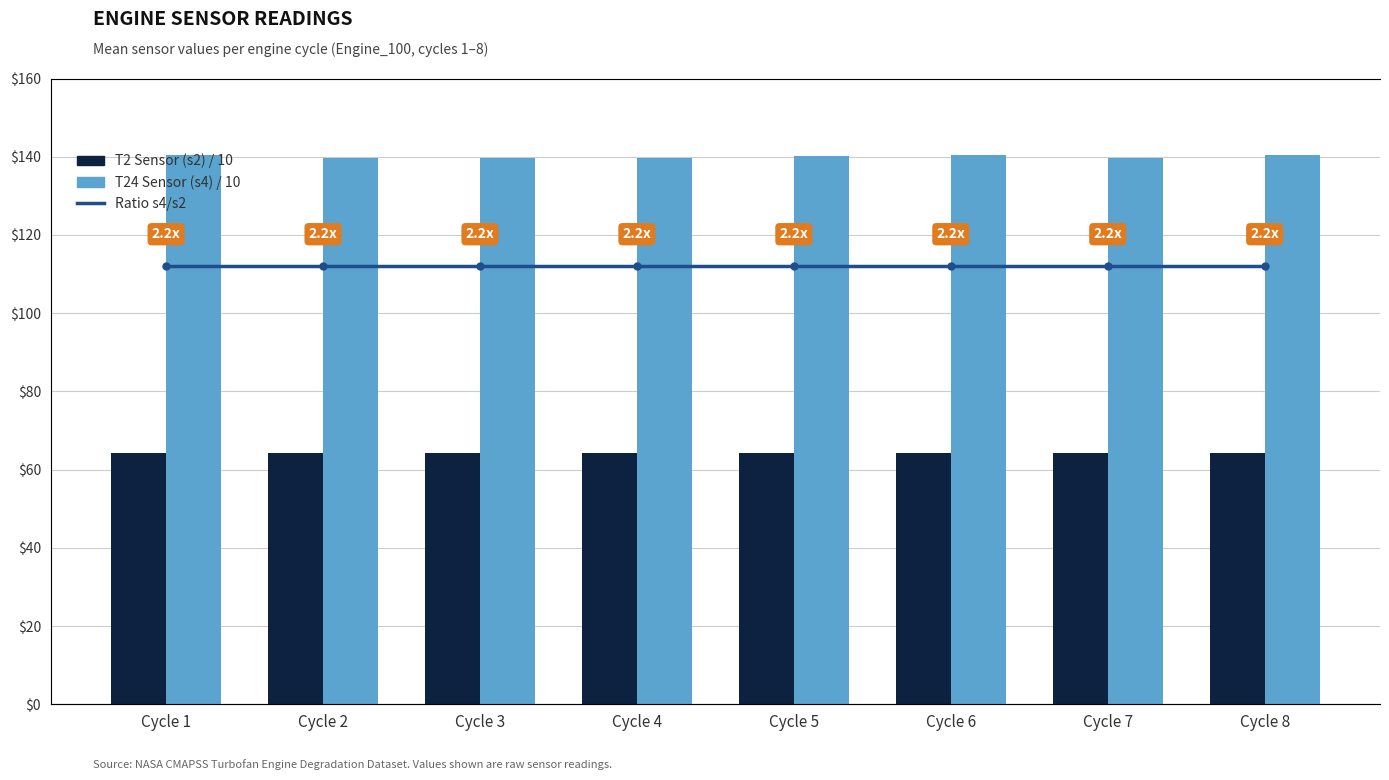

What is the value of the T24 Sensor (s4) / 10 bar at the 3rd from the left?

139.8